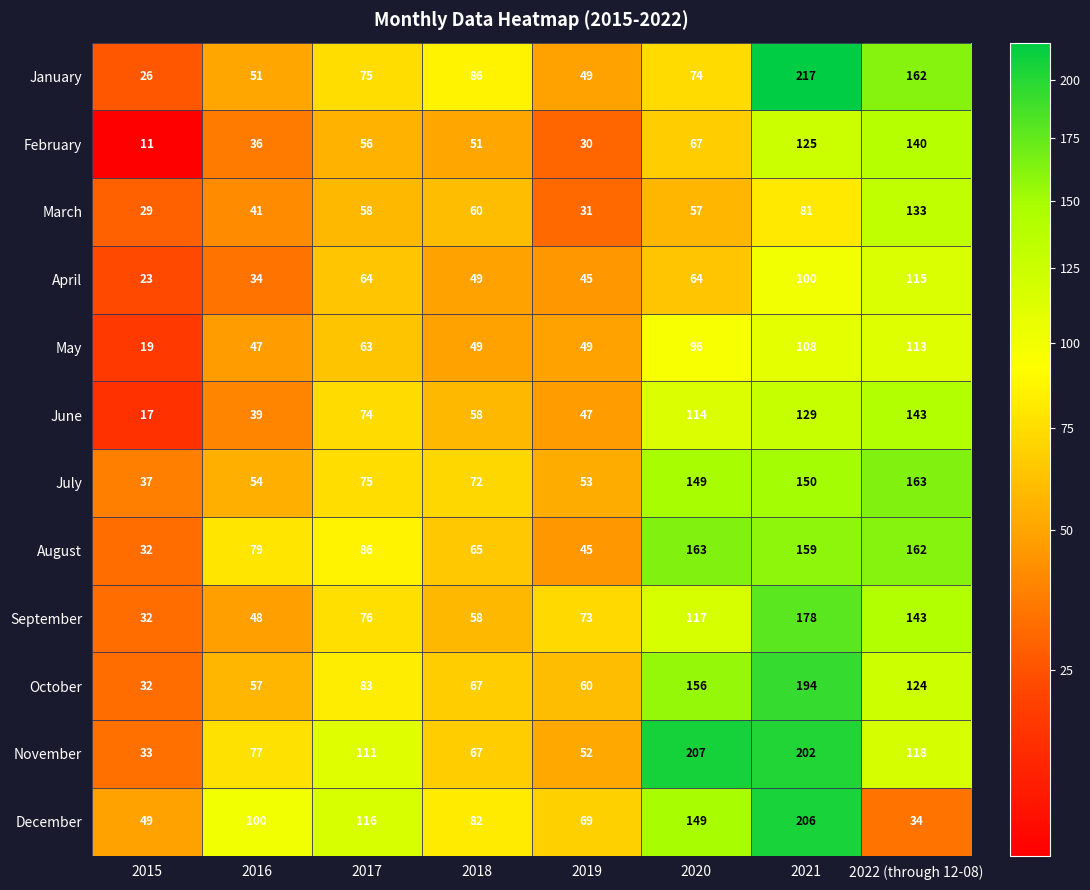

Is it true that July equals 150 at 2021?

True